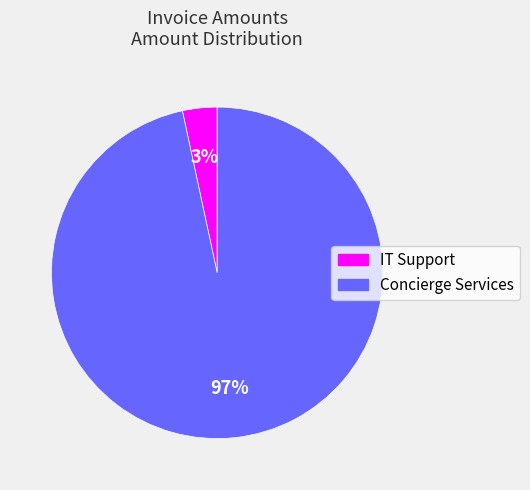

How many segments does this pie chart have?

2